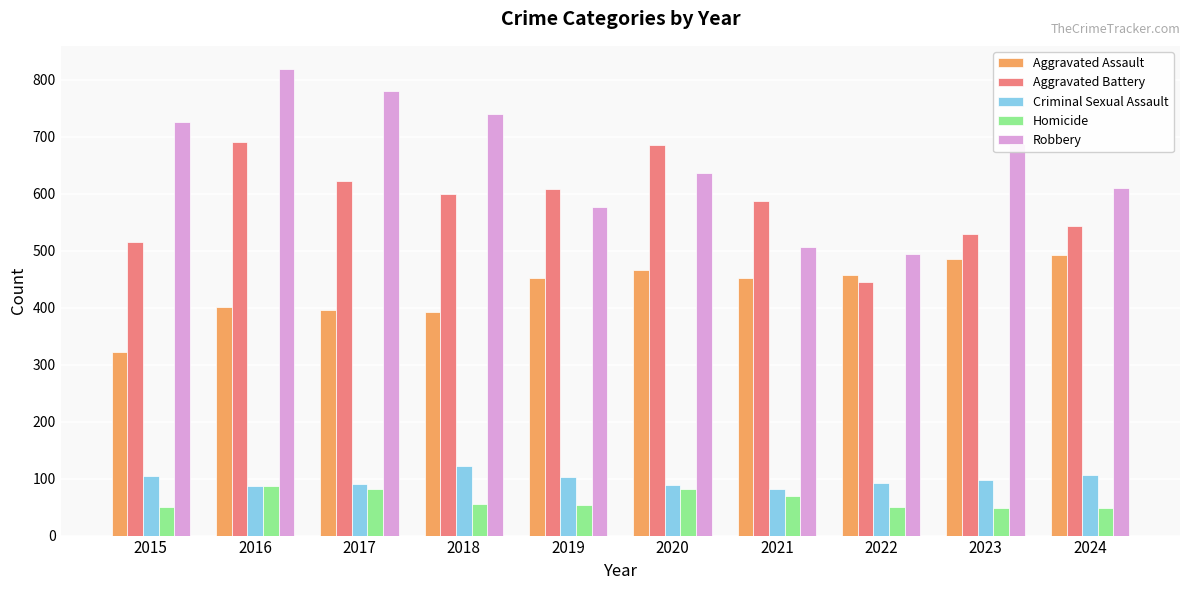

What is the lowest value of the Robbery series?

495